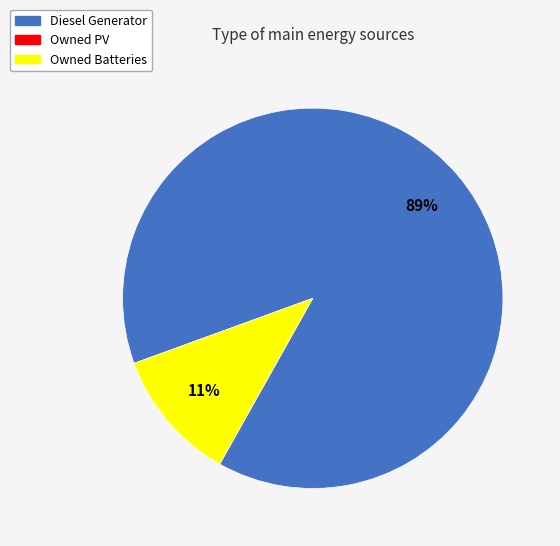

Does any single category account for the majority?

Yes